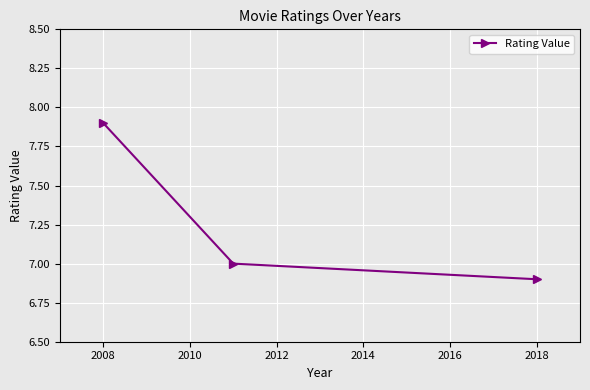

Reading left to right, list all the values displayed in this chart.

7.9	7.0	6.9